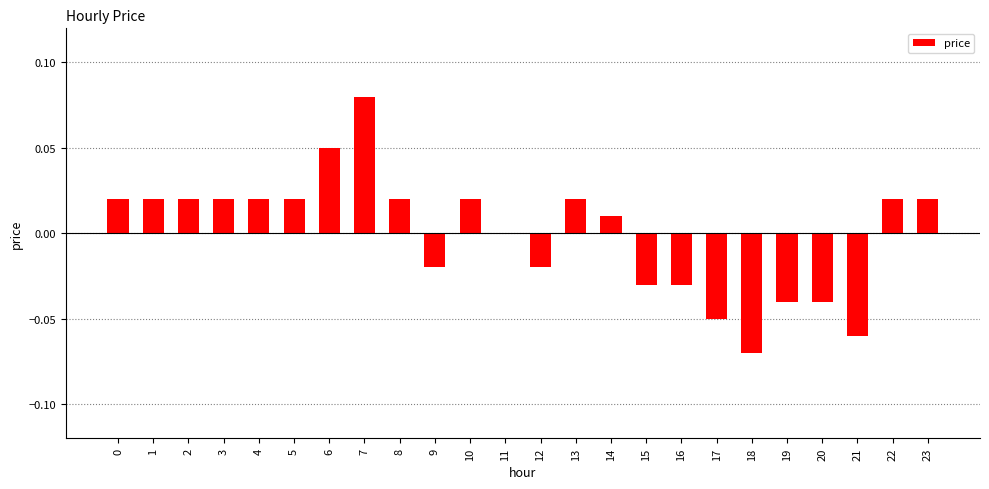

How many distinct data groups are displayed?

1